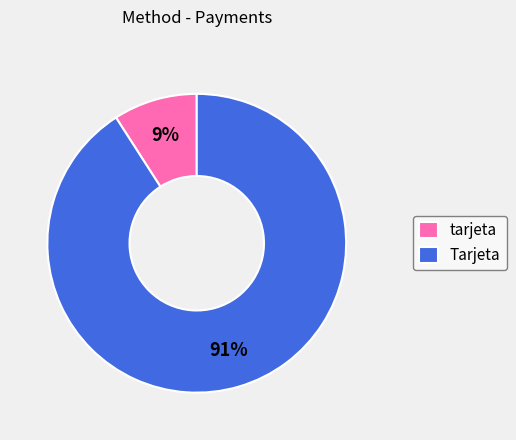

What is the largest slice in the pie chart?

Tarjeta